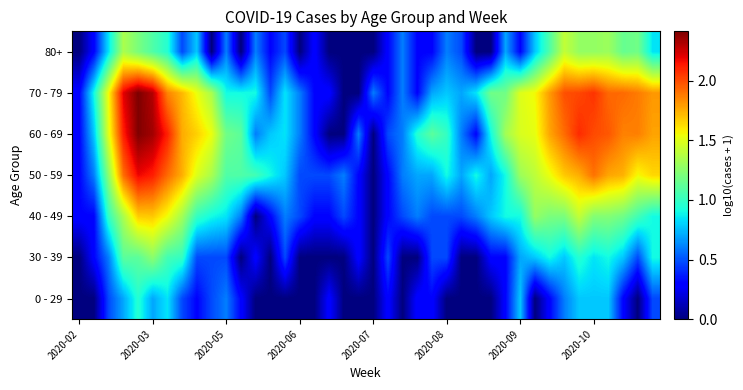

How many data points does each series have?

40